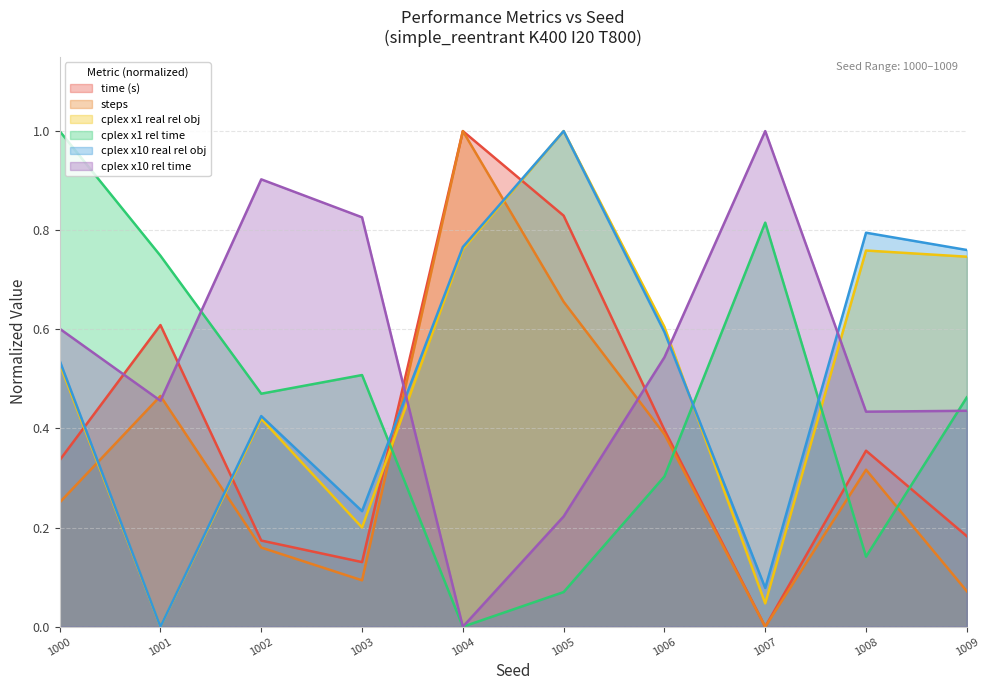

At which category does steps reach its first local valley?

1003